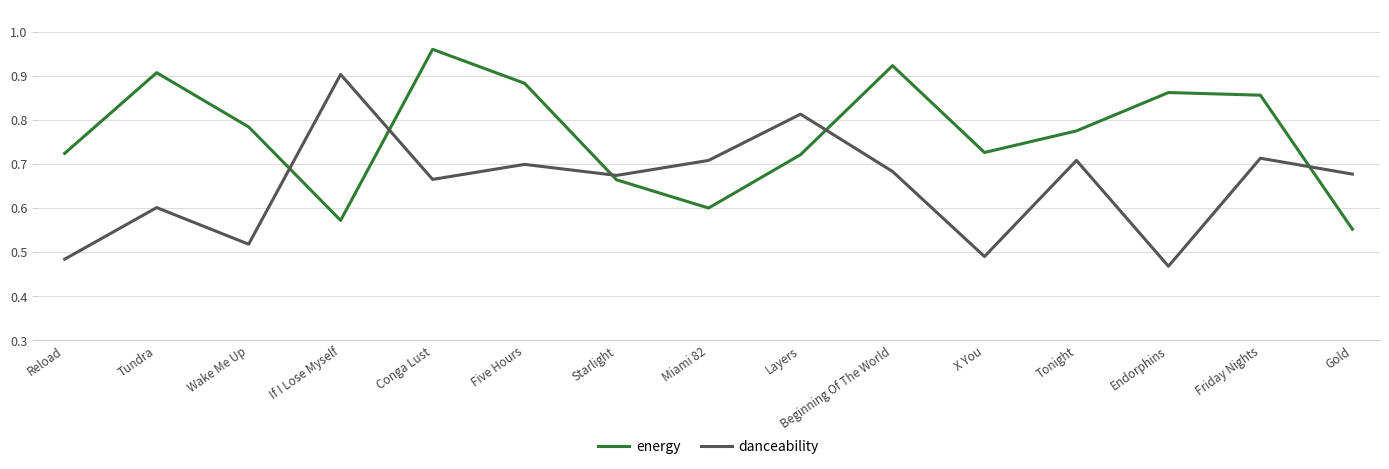

What position from the right is Gold?

1